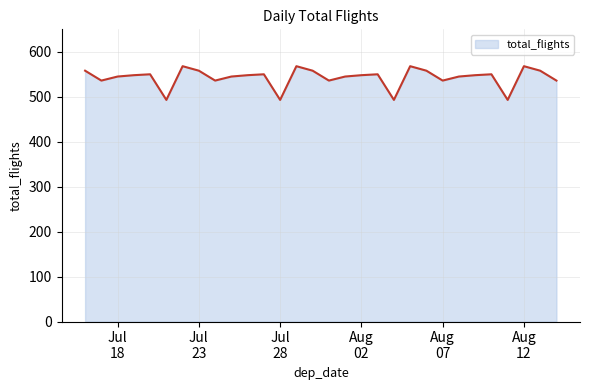

What is the minimum value shown in the chart?

493